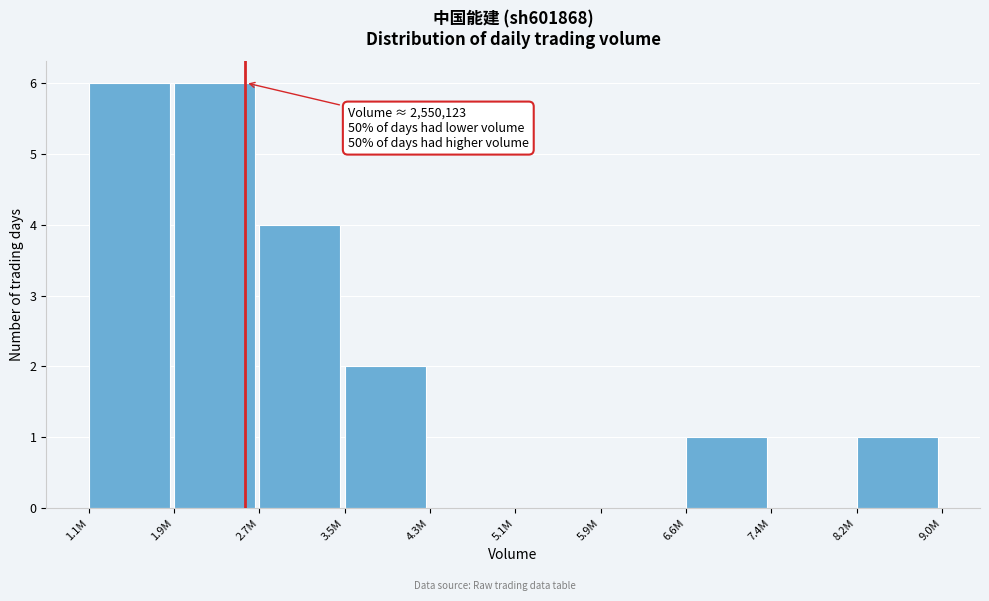

Reading right to left, extract all data points from this chart.

8.2M=1	7.4M=0	6.6M=1	5.9M=0	5.1M=0	4.3M=0	3.5M=2	2.7M=4	1.9M=6	1.1M=6